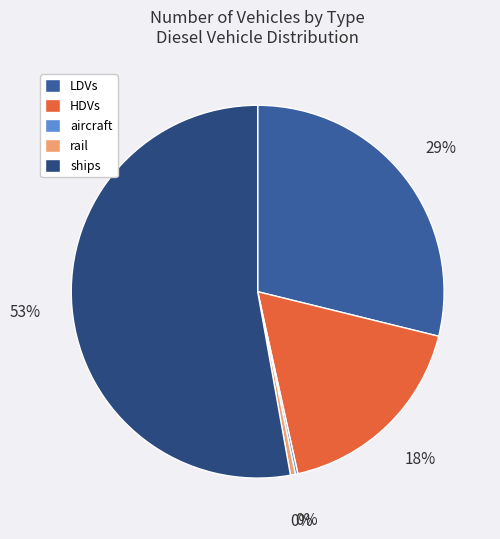

To the nearest percent, what is the average slice percentage?

20%